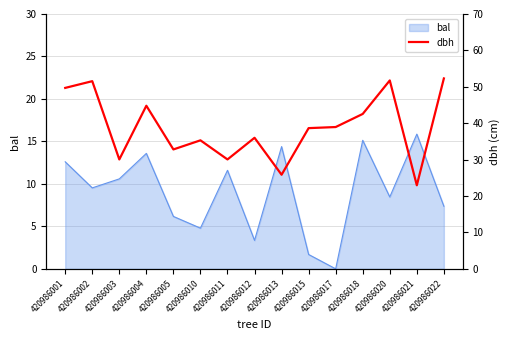

Approximately how many times larger is the value at 420986022 compared to 420986020?

1.0